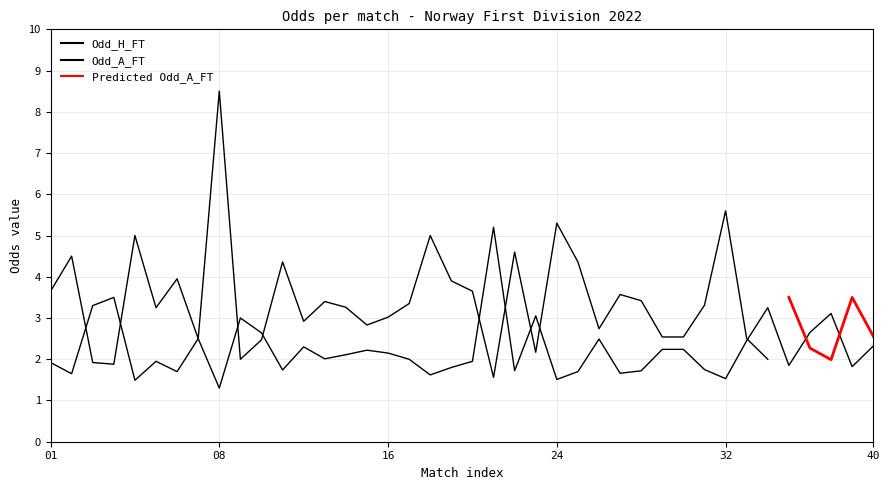

What is the average value of the Odd_H_FT series?

2.2